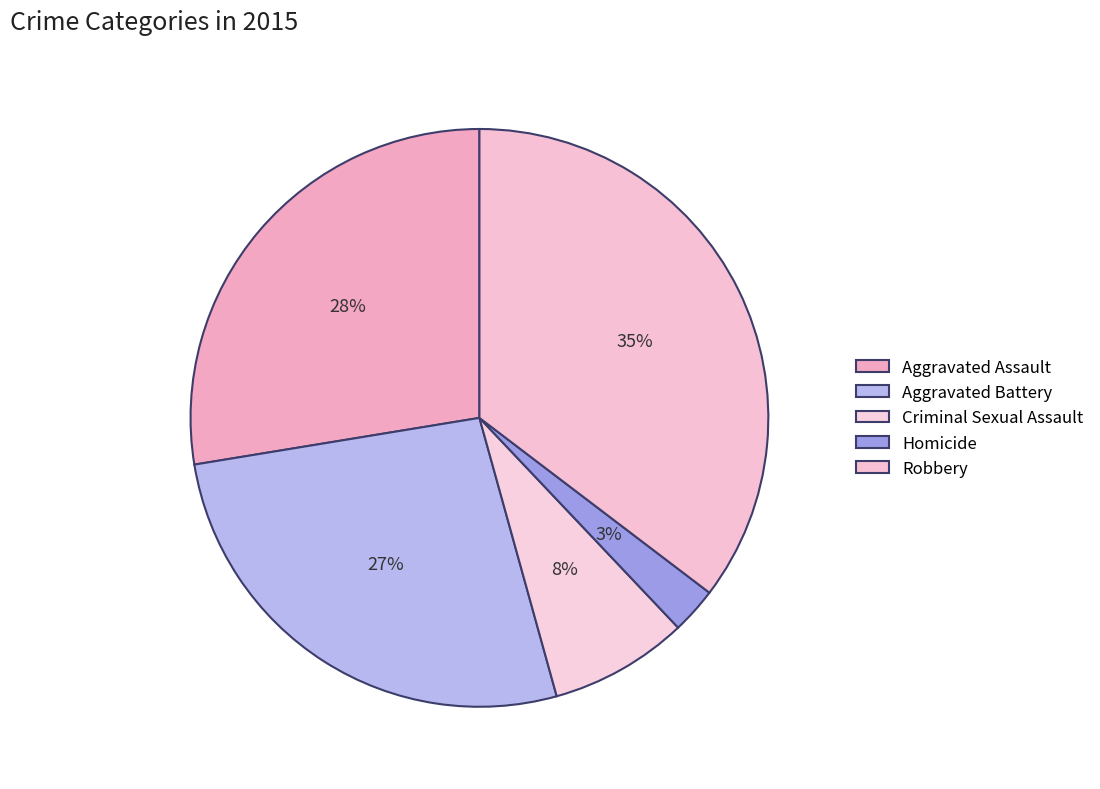

Count the number of slices in the pie.

5